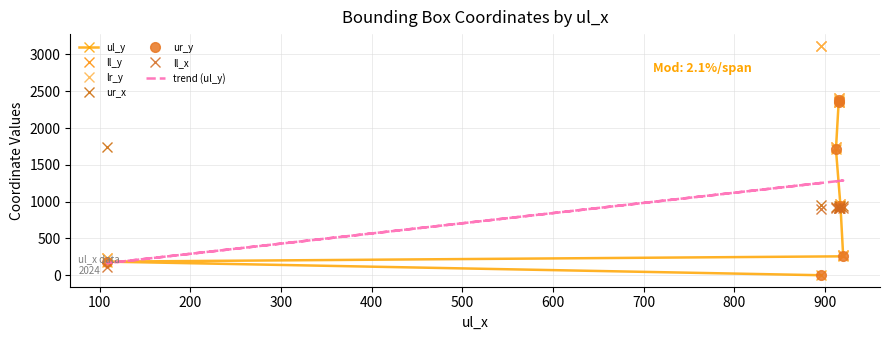

What is the greatest value displayed?

3121